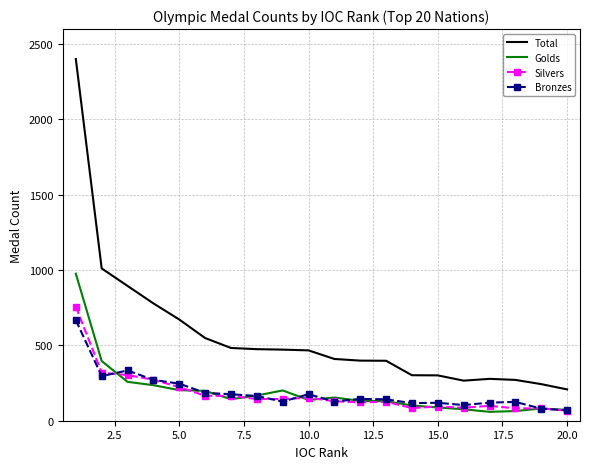

What is the minimum value shown in the chart?

59